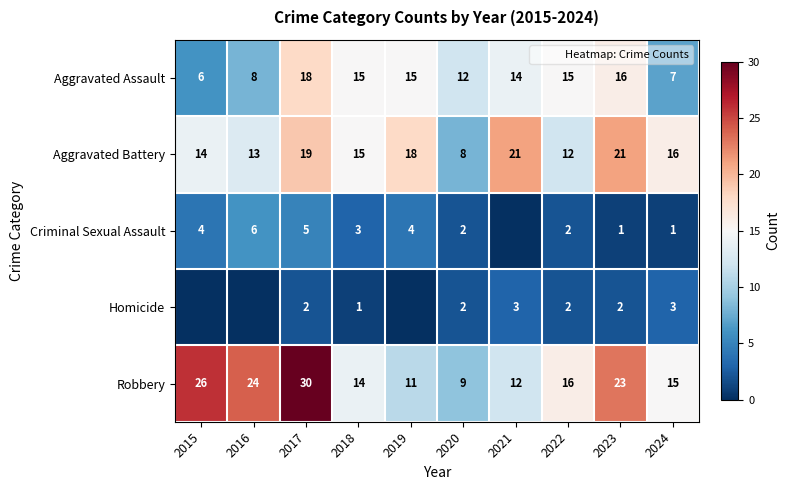

At which label does Aggravated Assault first exceed 15?

2017